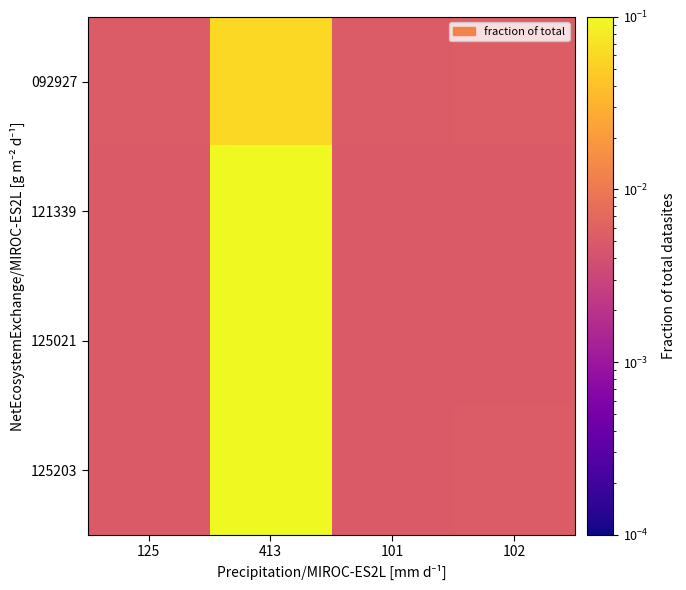

Which has a higher value, 101 or 102?

102